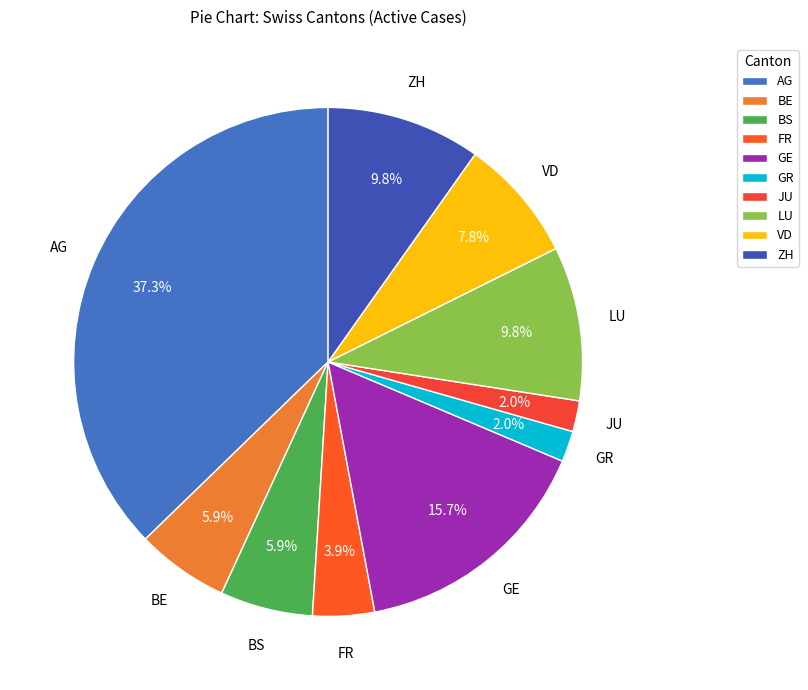

Count the number of slices in the pie.

10